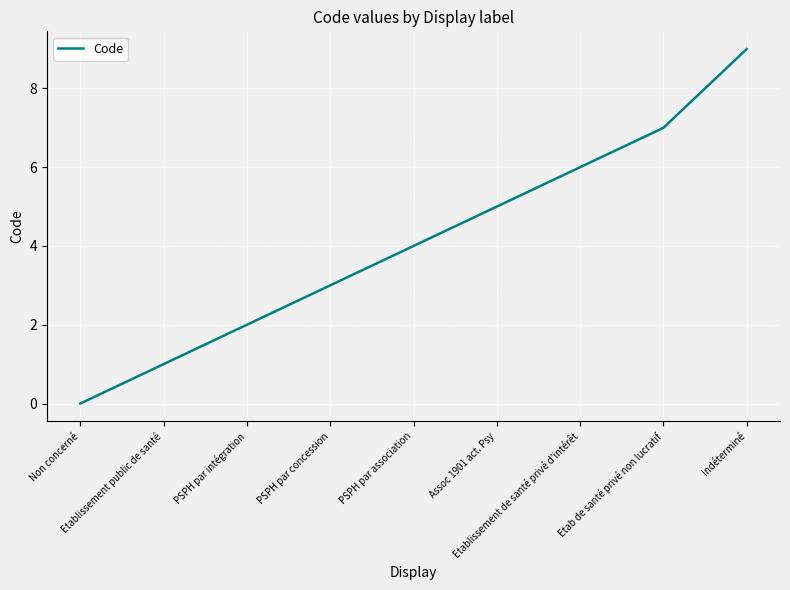

What is the change in value from PSPH par concession to Etablissement de santé privé d'intérêt?

+3